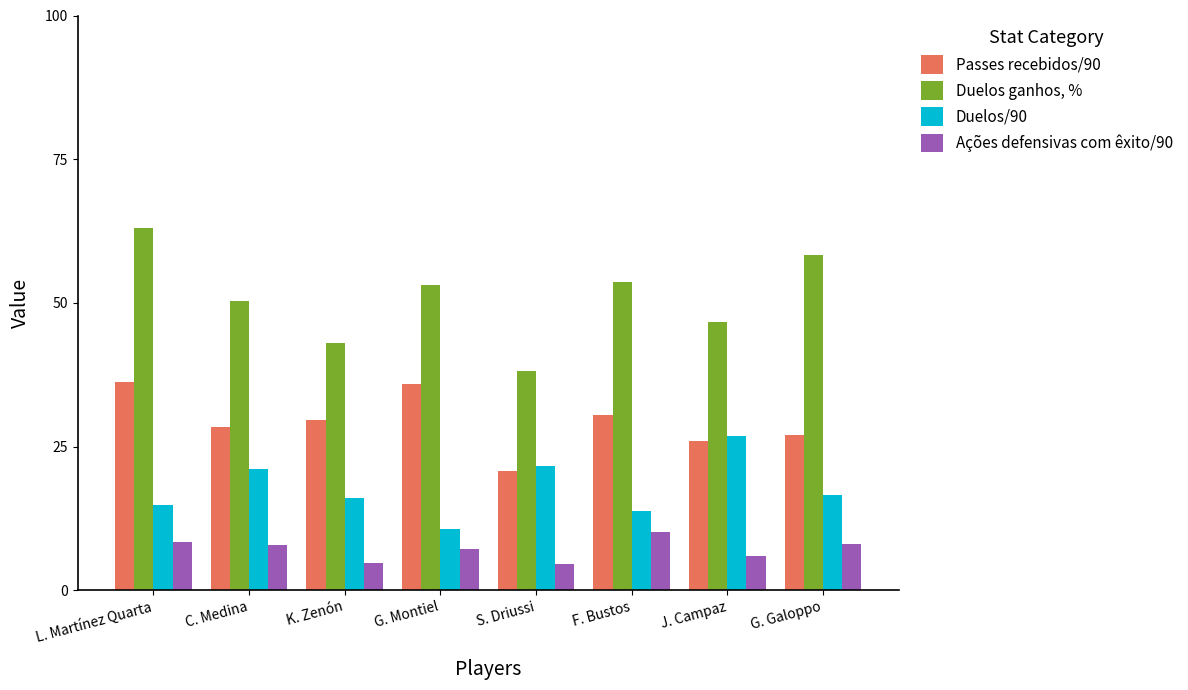

At S. Driussi, list the series in order from smallest to largest.

Ações defensivas com êxito/90, Passes recebidos/90, Duelos/90, Duelos ganhos, %